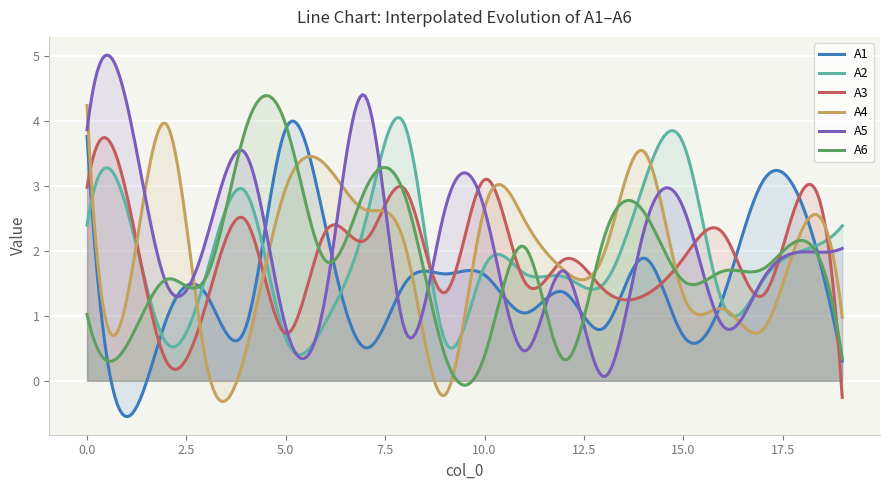

Does the chart display data point markers on the line(s)?

No